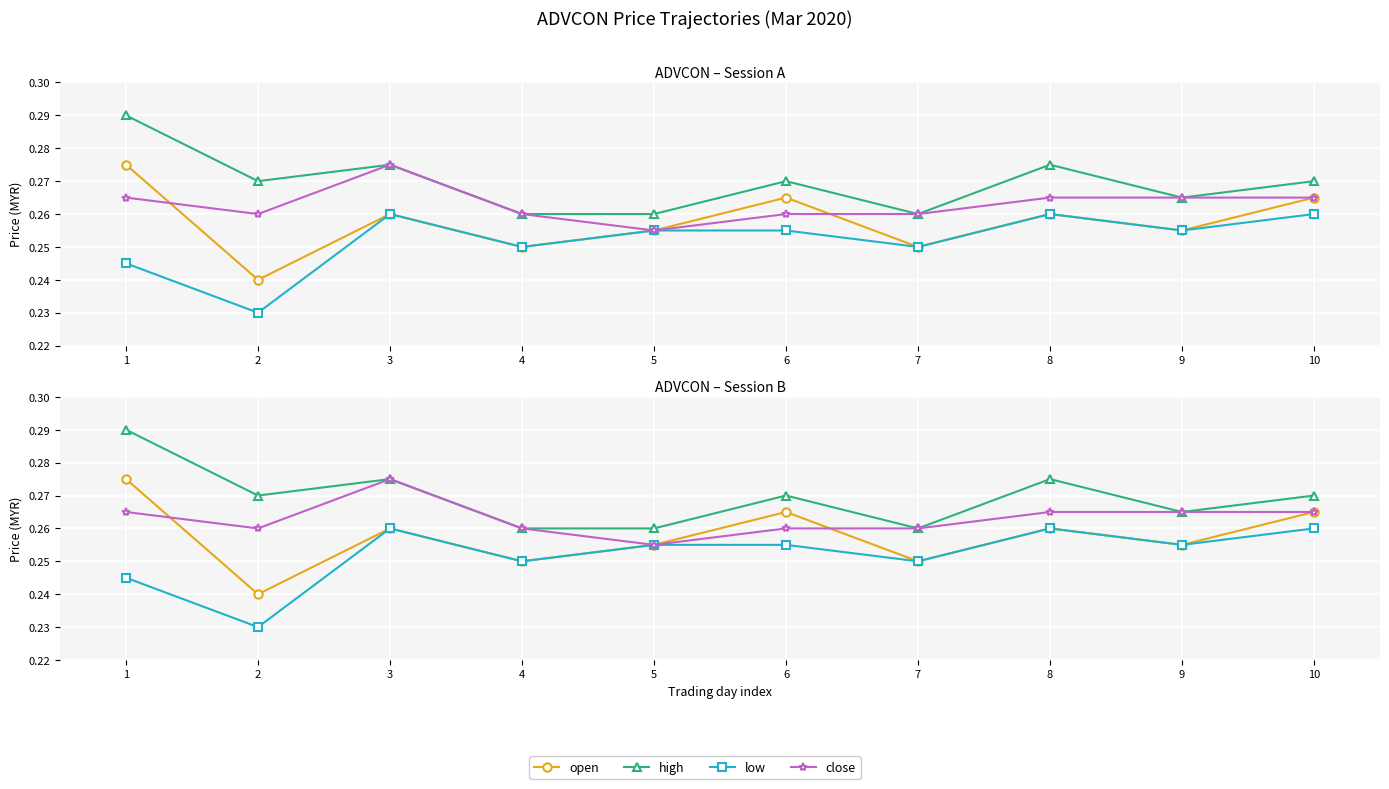

Read the open value at 3.

0.3